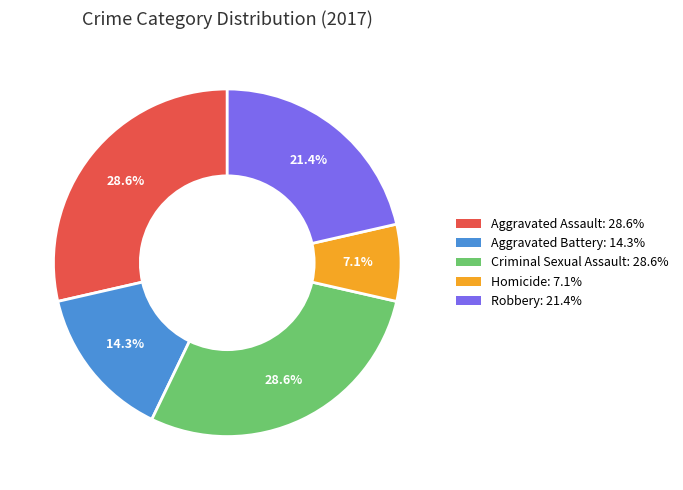

Is it true that Robbery is 16% of the pie?

False